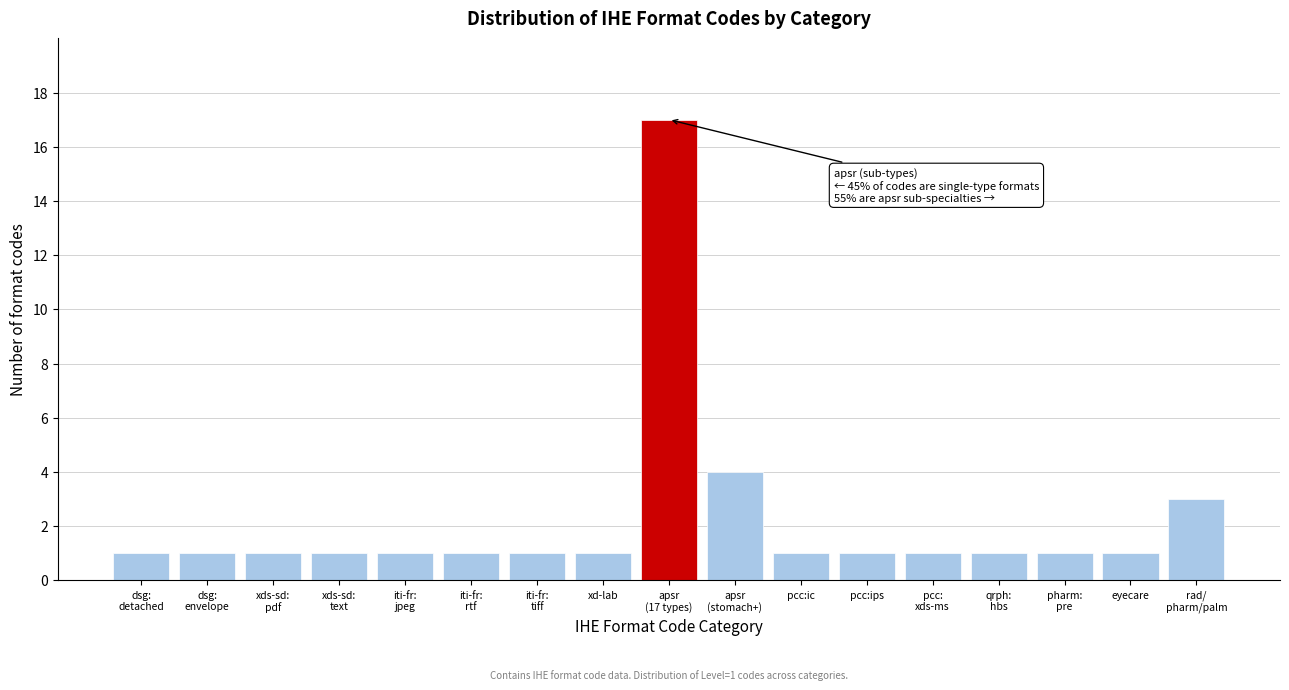

Reading left to right, extract all data points from this chart.

1	1	1	1	1	1	1	1	17	4	1	1	1	1	1	1	3